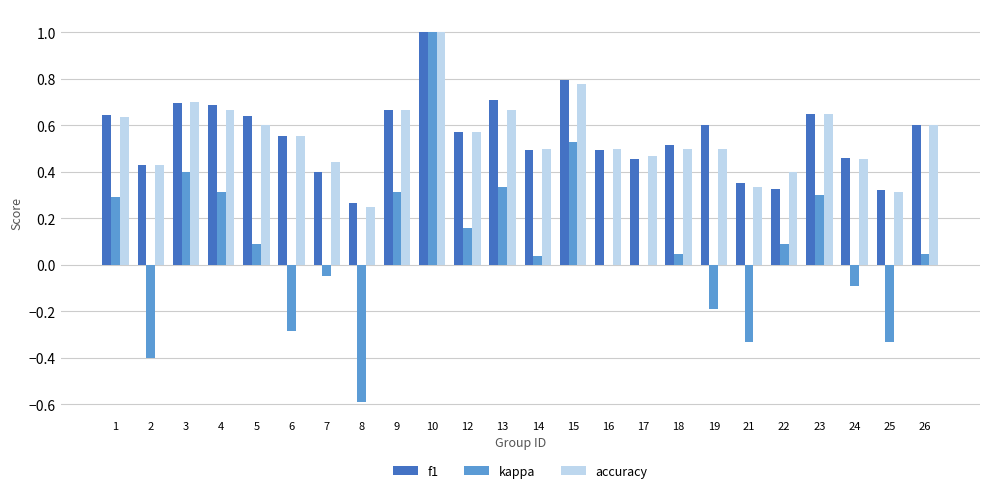

Count the number of data series in this chart.

3